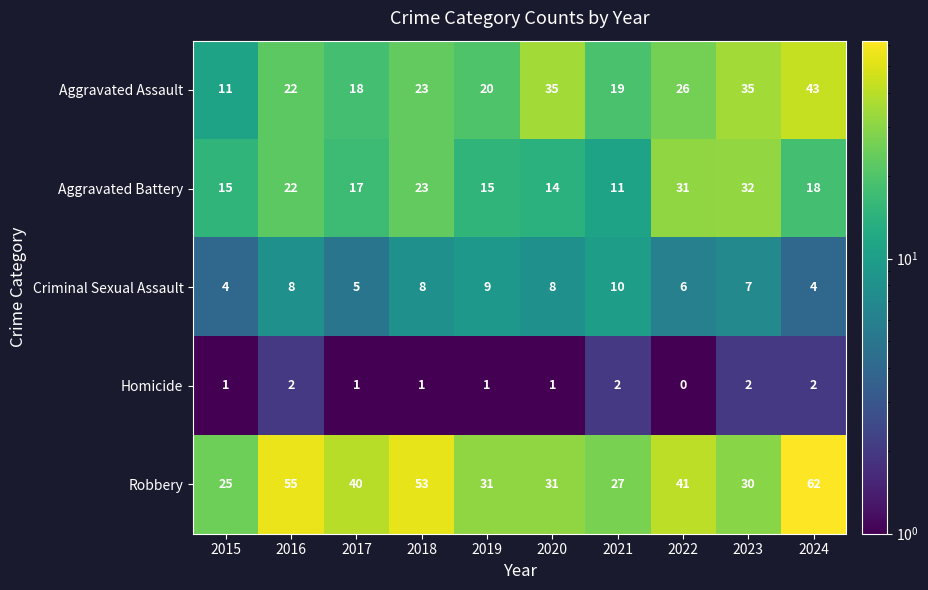

What is the total value across all series at 2020?

89